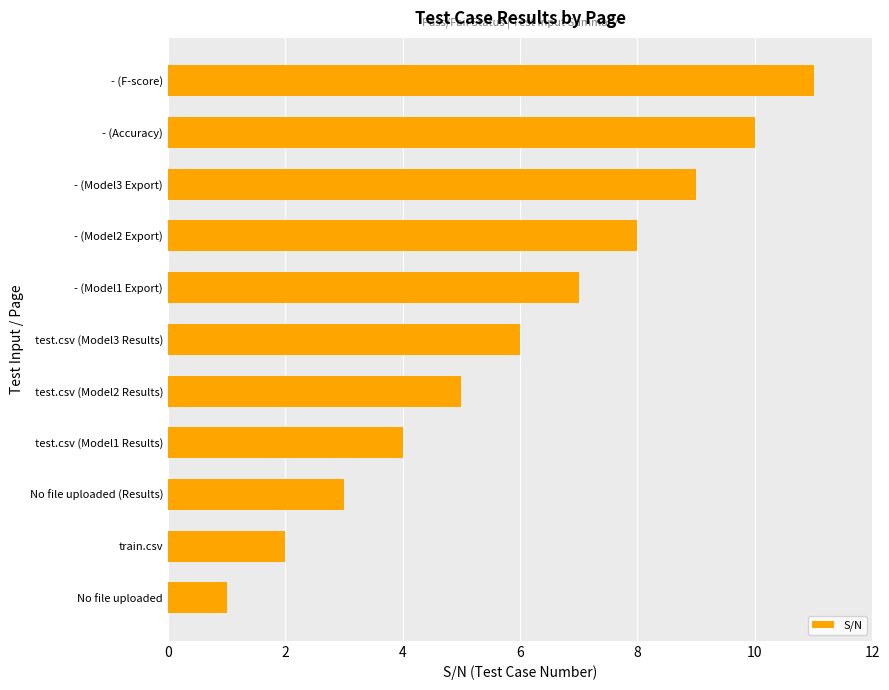

What is the sum of the values at No file uploaded (Results) and - (Accuracy)?

13